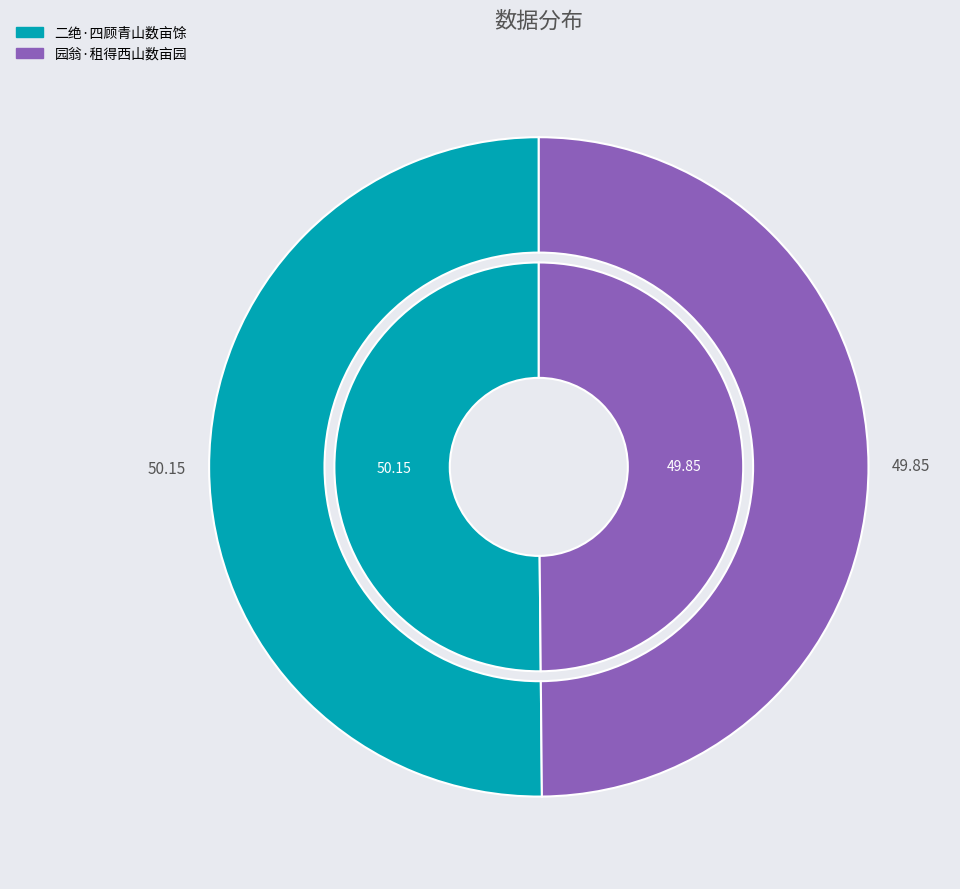

The 园翁·租得西山数亩园 slice represents 56% of the pie. True or false?

False